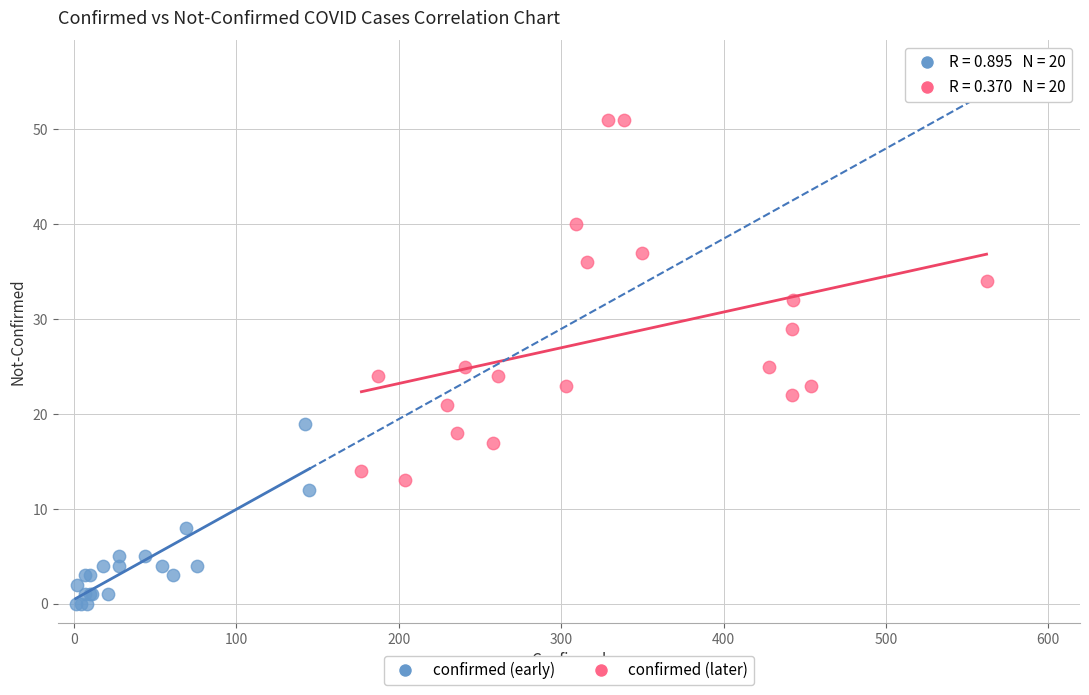

What are all the series names shown in the legend?

confirmed (early), confirmed (later)